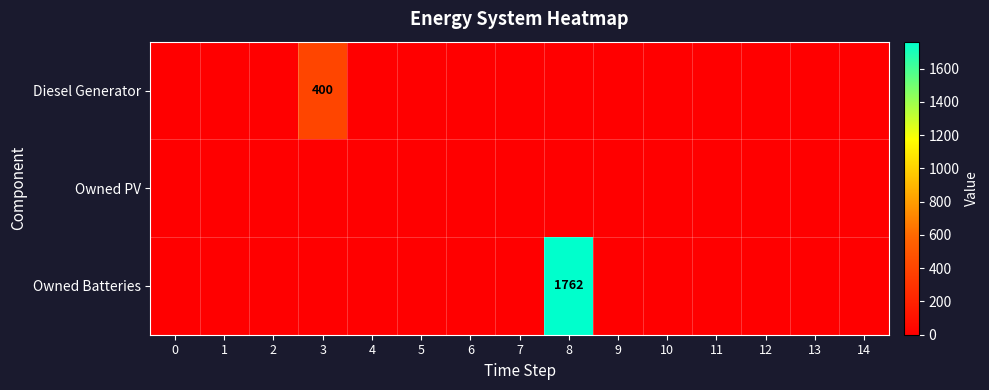

Between 6 and 10, which series saw the biggest shift?

row_0